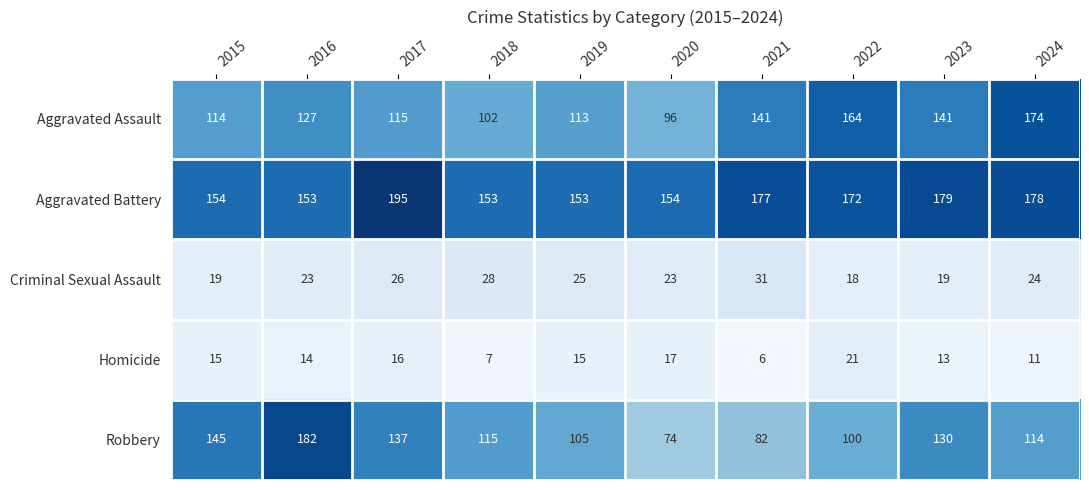

True or false: Criminal Sexual Assault has a value of 23 at 2020.

True